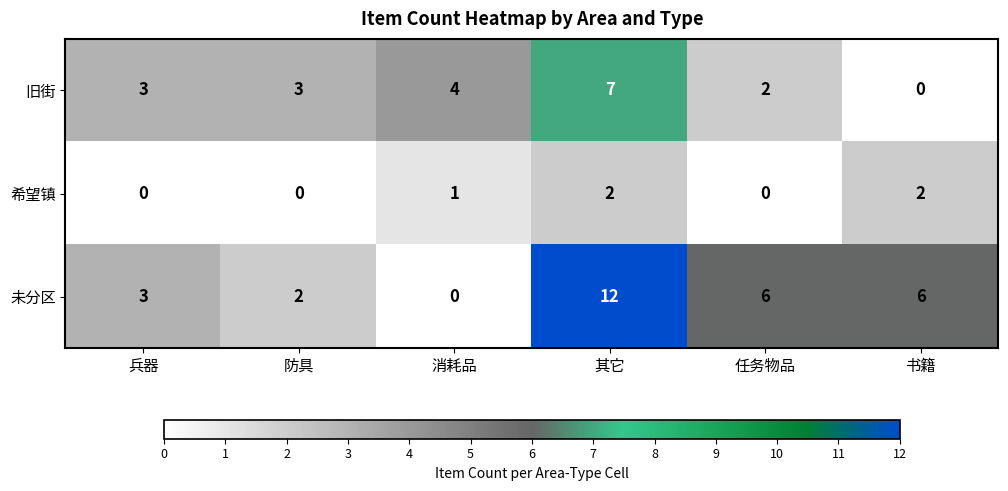

Count the number of data series in this chart.

3